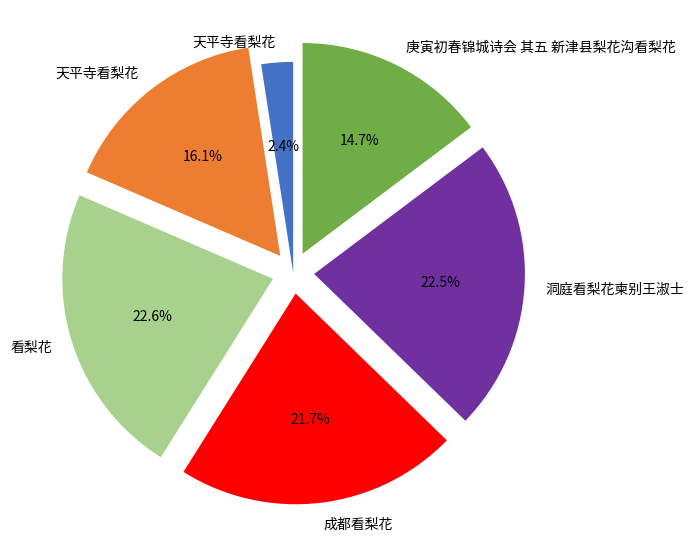

Is there a majority slice in this chart?

No